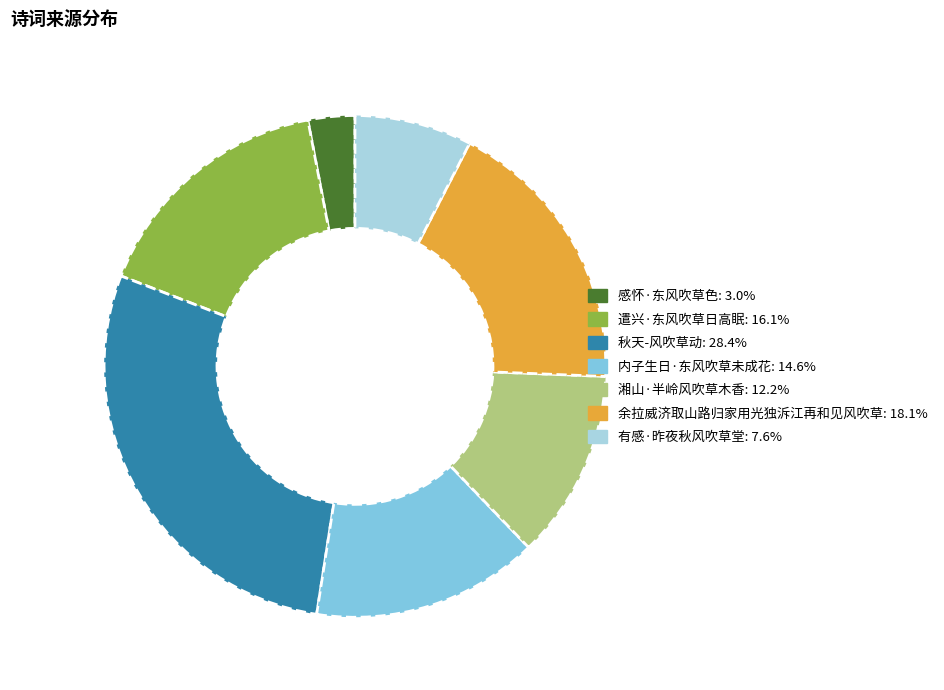

Is 遣兴·东风吹草日高眠 the majority of the pie?

No